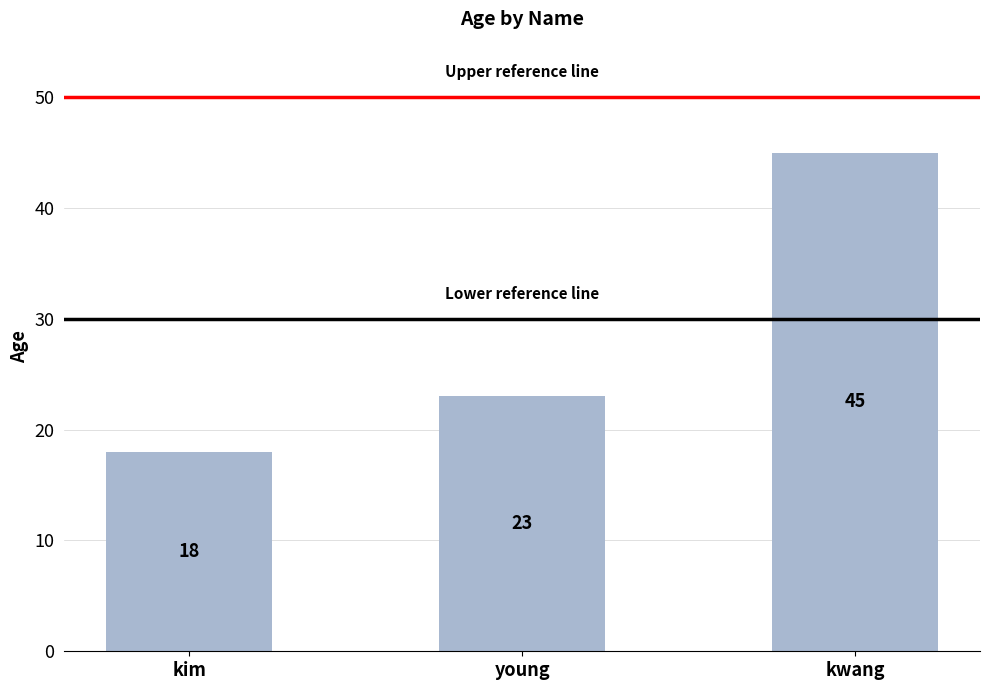

How many data points are less than 23?

1